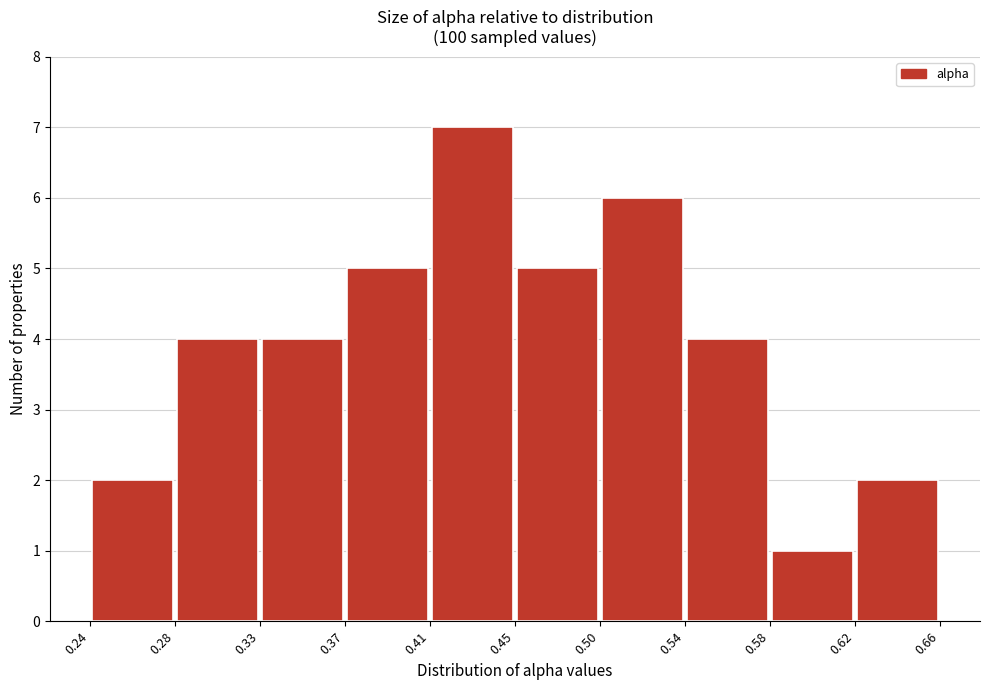

Reading left to right, transcribe this chart: for each bar, give the range it covers on the x-axis and its height. The values are not printed on the chart, so give them approximately, as read against the axis.

0.24 to 0.28: 2
0.28 to 0.33: 4
0.33 to 0.37: 4
0.37 to 0.41: 5
0.41 to 0.45: 7
0.45 to 0.50: 5
0.50 to 0.54: 6
0.54 to 0.58: 4
0.58 to 0.62: 1
0.62 to 0.66: 2